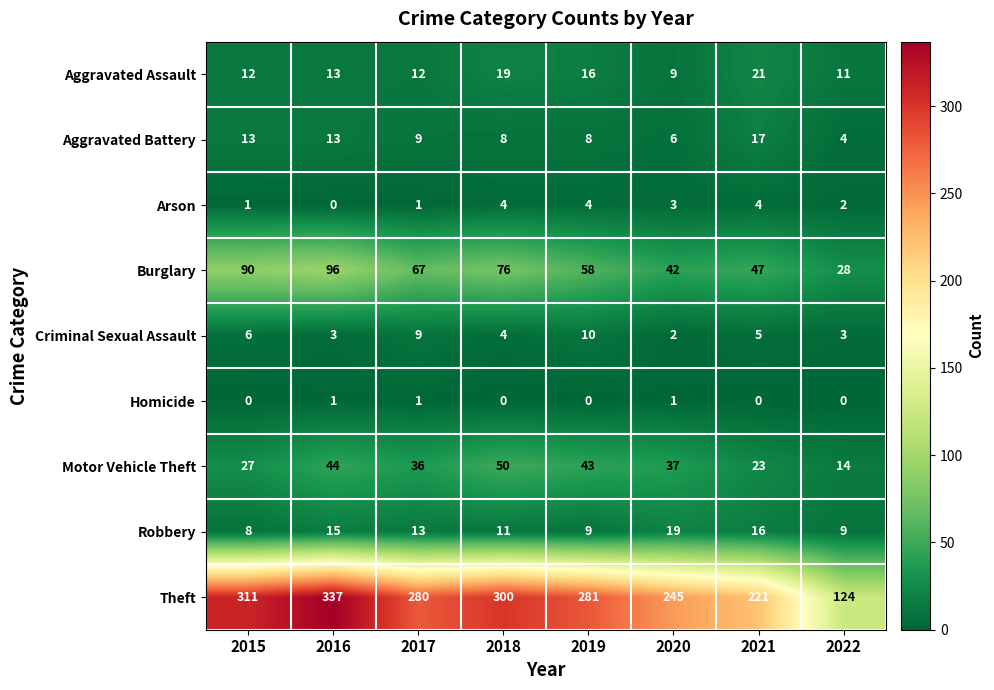

Which series has the largest range (max minus min)?

Theft